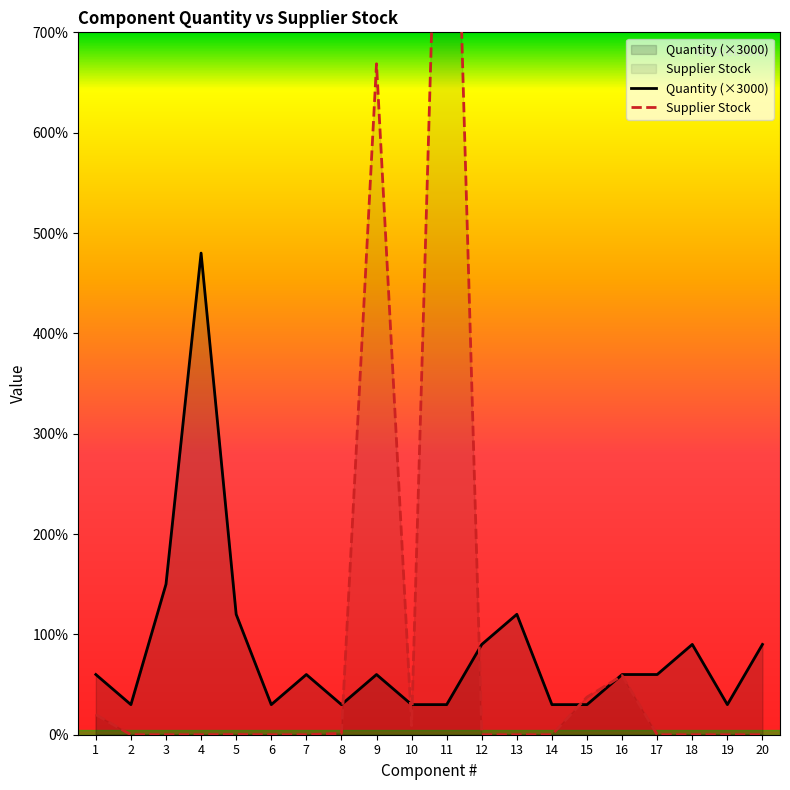

Reading right to left, list all the values displayed in this chart.

Quantity: 9000	3000	9000	6000	6000	3000	3000	12000	9000	3000	3000	6000	3000	6000	3000	12000	48000	15000	3000	6000
Supplier Stock: 0	0	0	0	5887	3750	0	0	0	122307	908	66866	130	0	0	21	0	0	0	2000